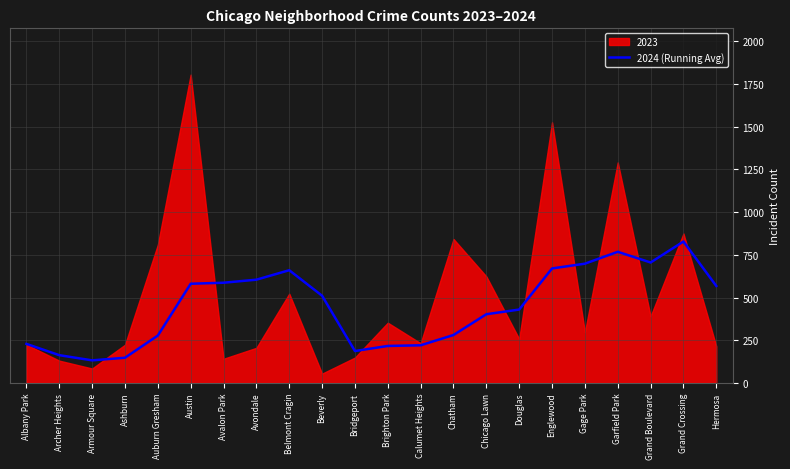

What is the highest value of the 2024 (Running Avg) series?

828.2